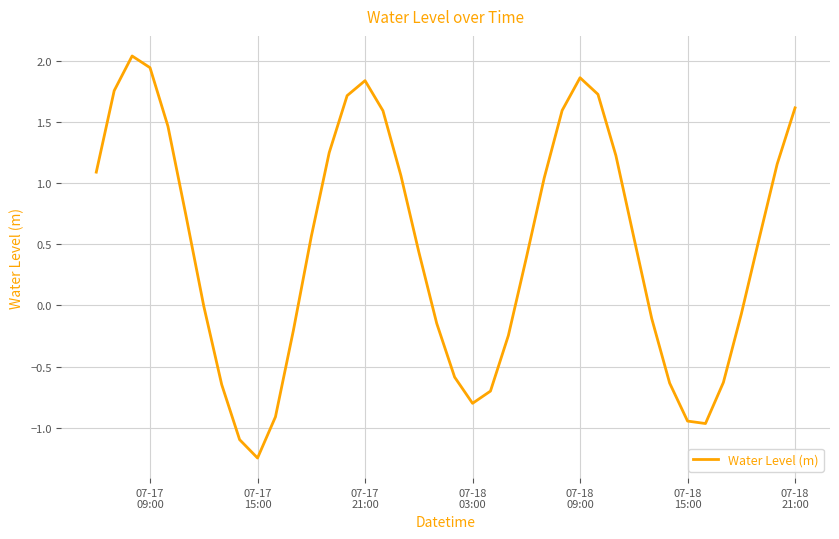

What is the difference between the maximum and minimum values?

3.3